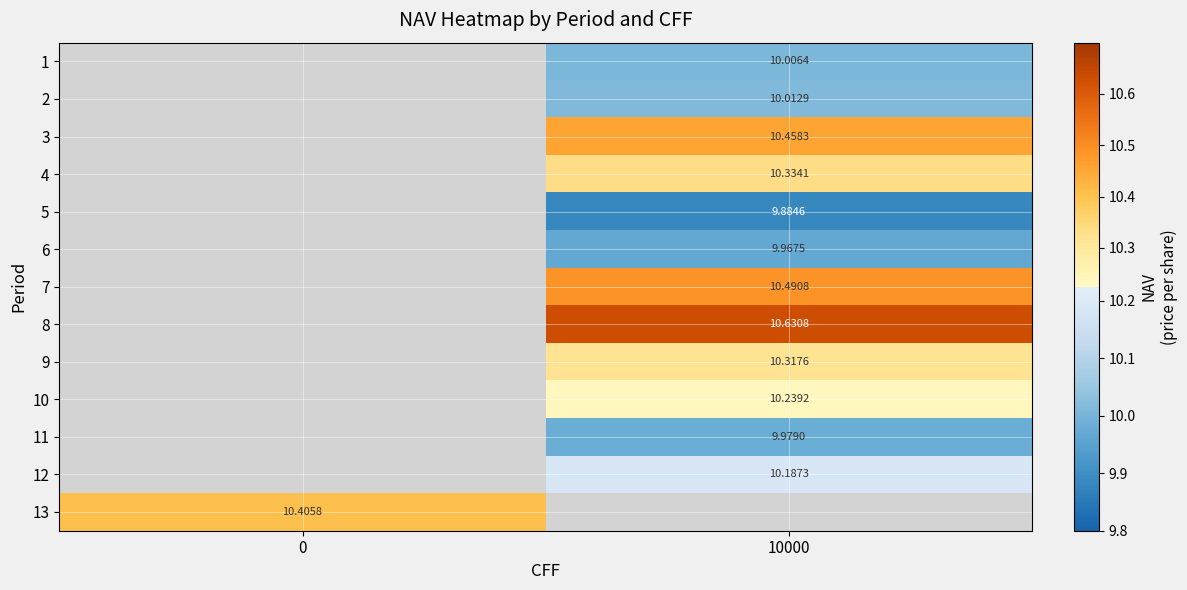

What is the maximum value shown in the chart?

10.6